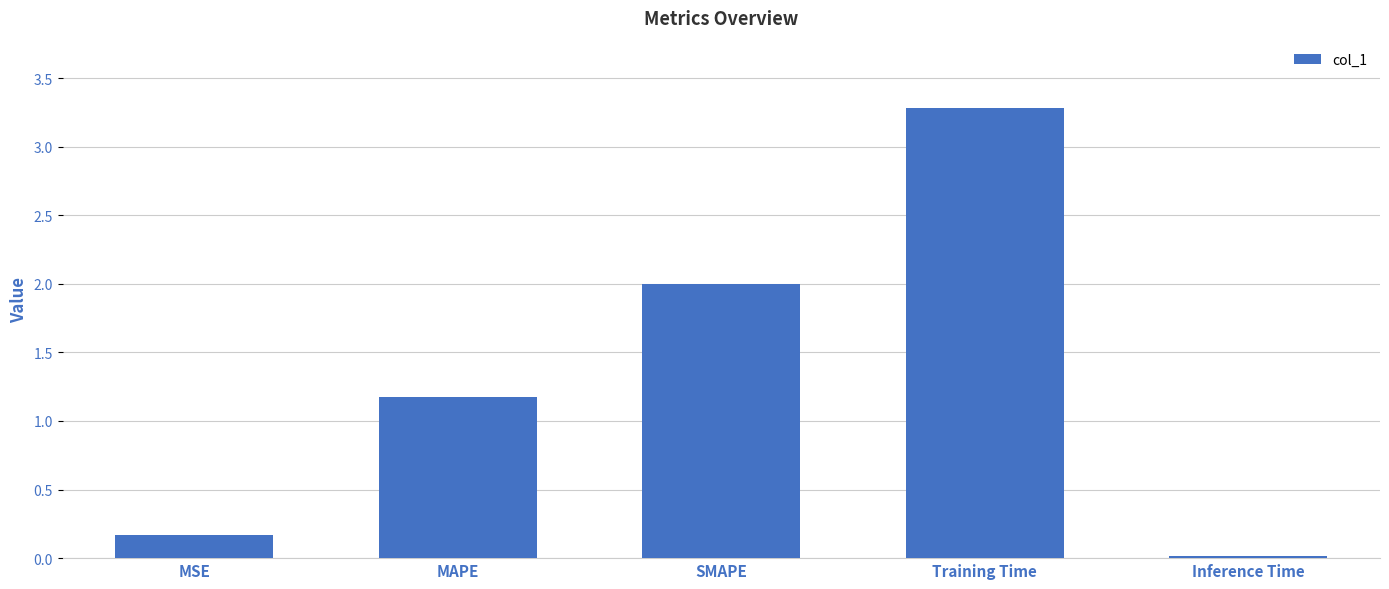

The chart shows a value of 0.8 at Training Time. True or false?

False